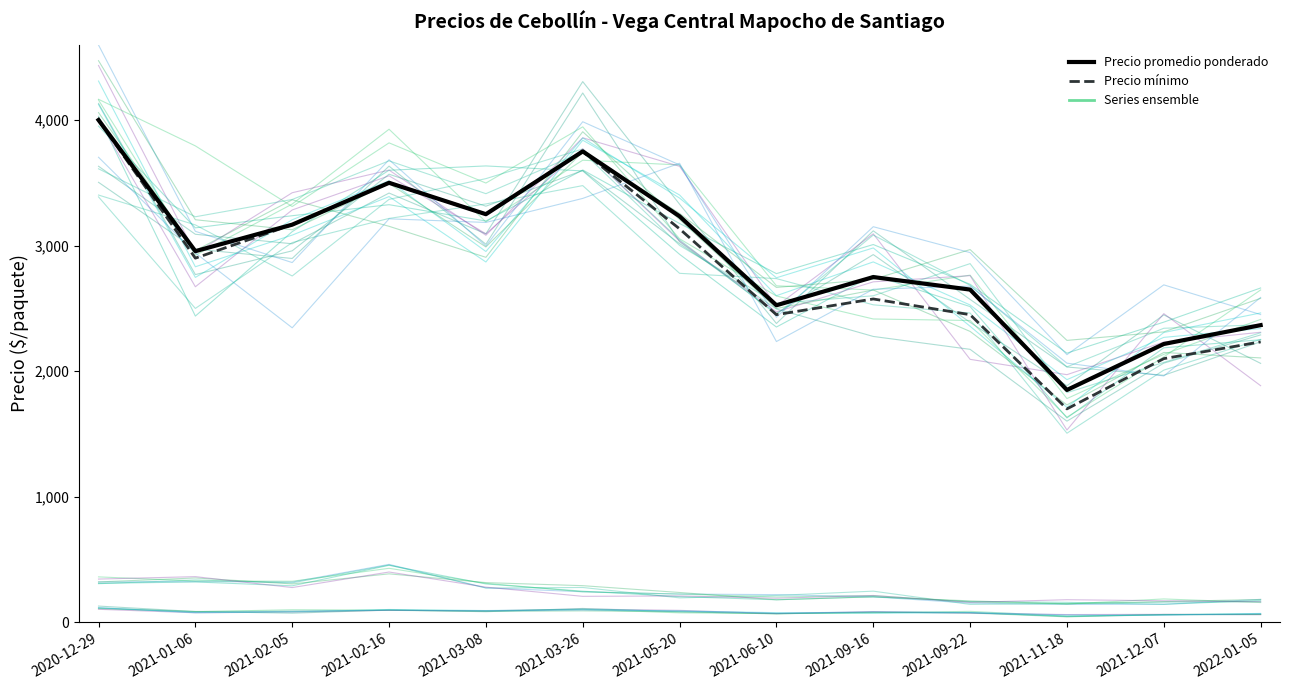

Is it true that Volumen equals 78 at 2021-02-05?

False